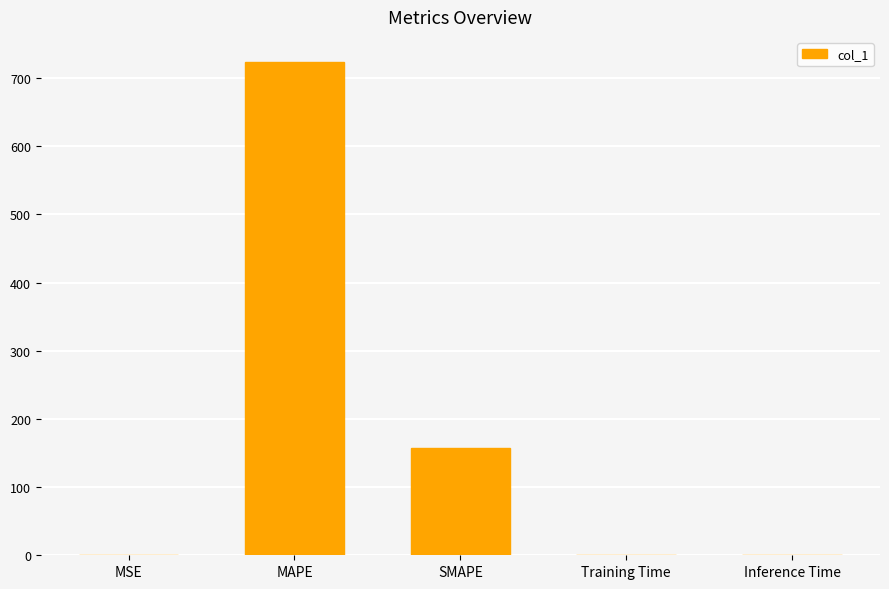

Which category has the highest value across all series?

MAPE